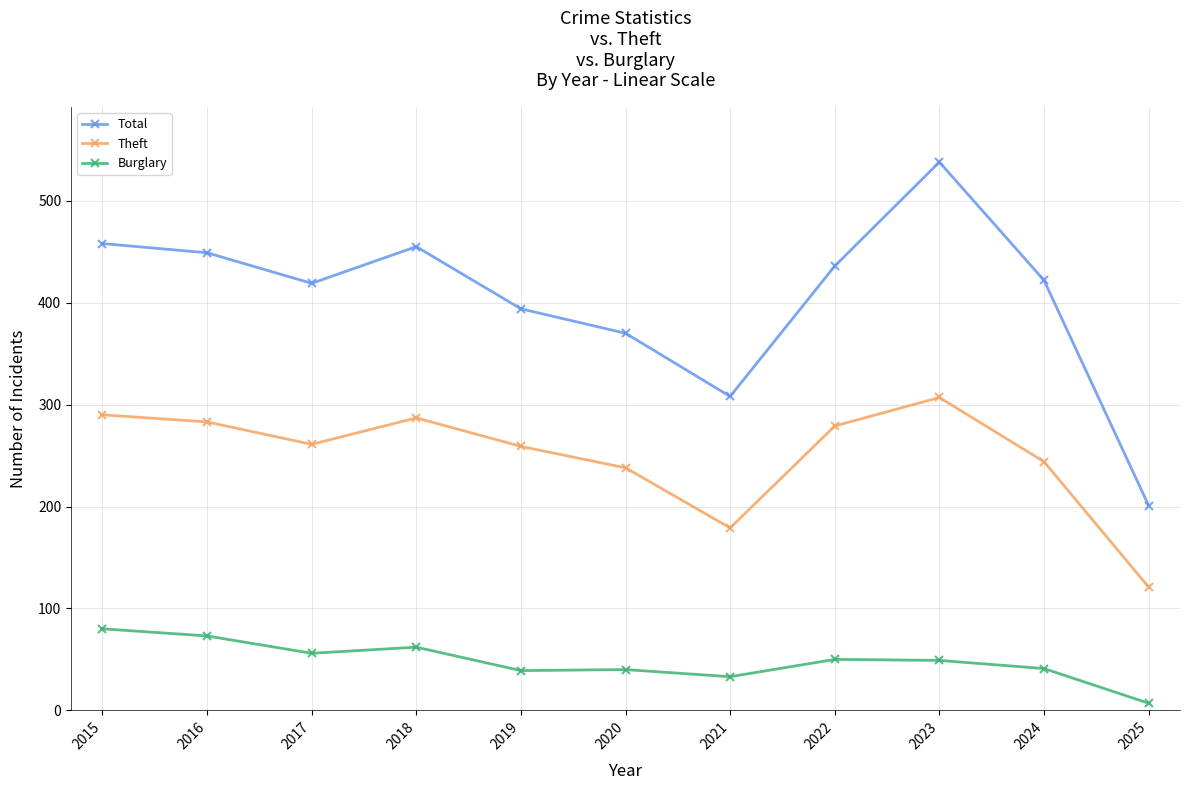

True or false: Theft has a value of 279 at 2022.

True